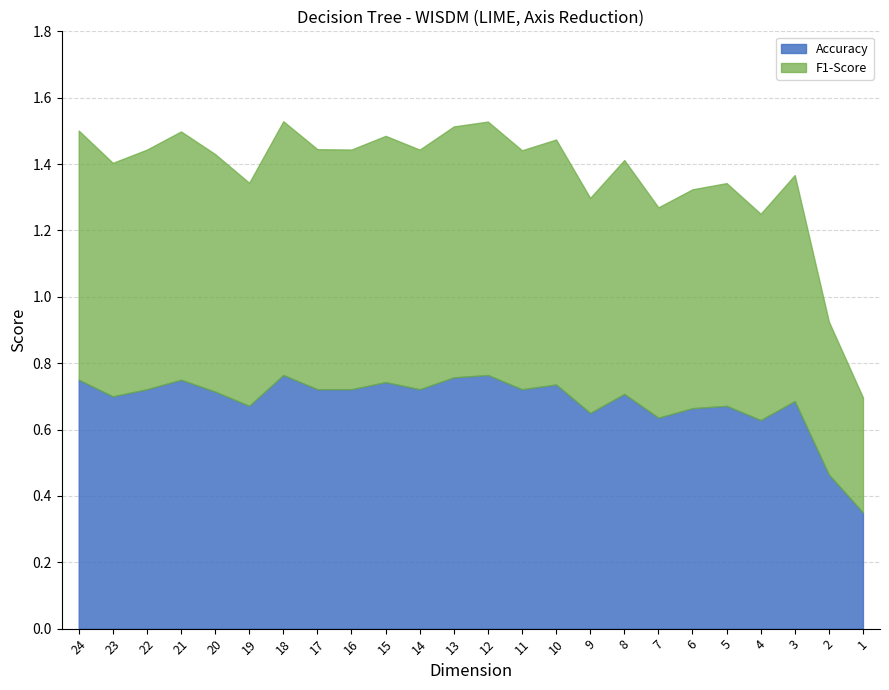

Reading left to right, transcribe all the data shown in this chart.

Accuracy: 24=0.8	23=0.7	22=0.7	21=0.8	20=0.7	19=0.7	18=0.8	17=0.7	16=0.7	15=0.7	14=0.7	13=0.8	12=0.8	11=0.7	10=0.7	9=0.7	8=0.7	7=0.6	6=0.7	5=0.7	4=0.6	3=0.7	2=0.5	1=0.3
F1-Score: 24=0.8	23=0.7	22=0.7	21=0.7	20=0.7	19=0.7	18=0.8	17=0.7	16=0.7	15=0.7	14=0.7	13=0.8	12=0.8	11=0.7	10=0.7	9=0.6	8=0.7	7=0.6	6=0.7	5=0.7	4=0.6	3=0.7	2=0.5	1=0.3